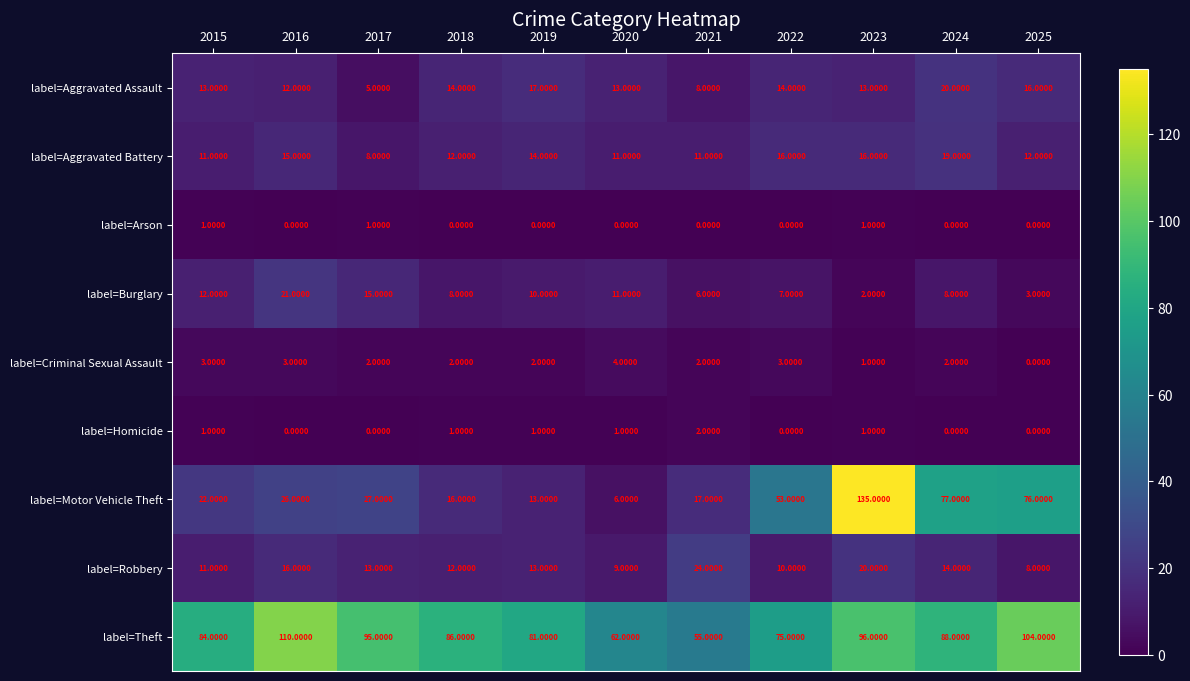

Rank the series by their maximum value, from lowest to highest.

label=Arson, label=Homicide, label=Criminal Sexual Assault, label=Aggravated Battery, label=Aggravated Assault, label=Burglary, label=Robbery, label=Theft, label=Motor Vehicle Theft